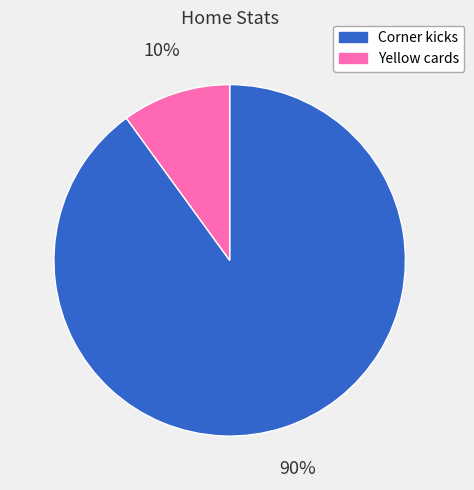

Is Yellow cards the majority of the pie?

No